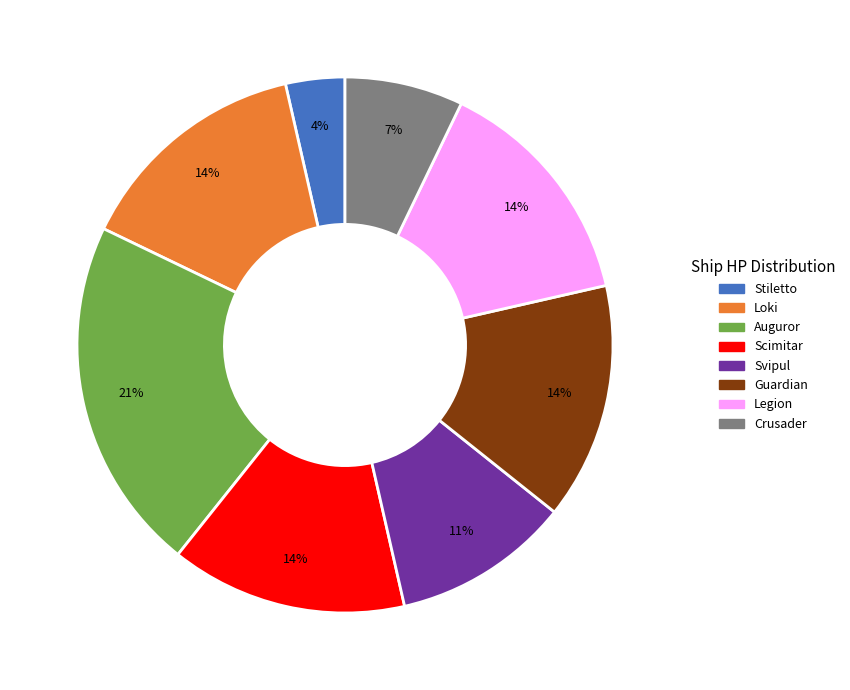

Is the sum of Auguror and Legion greater than half?

No